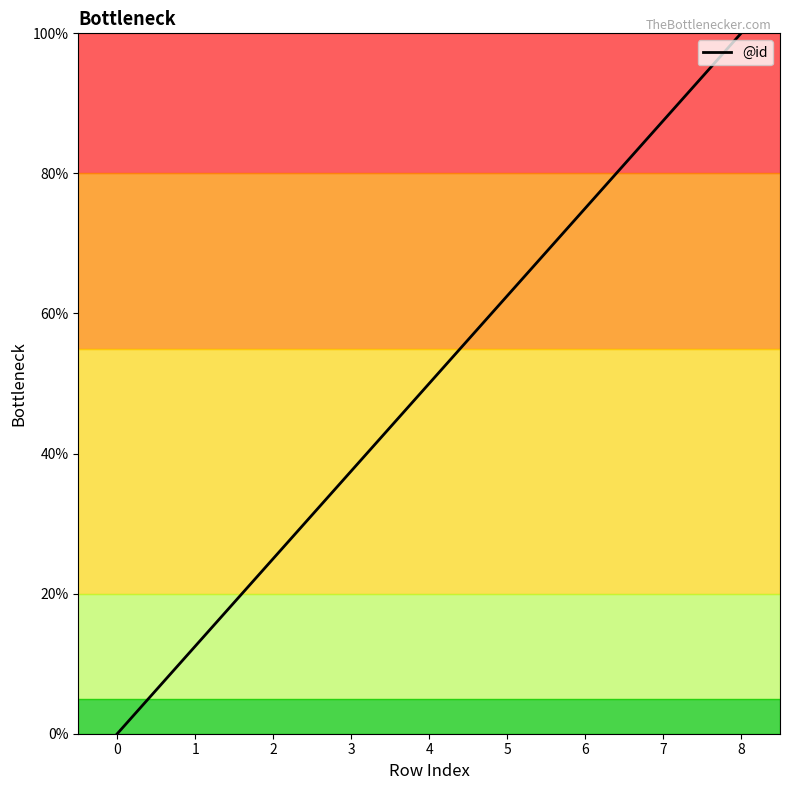

What is the sum of the values at 5 and 3?

100.0